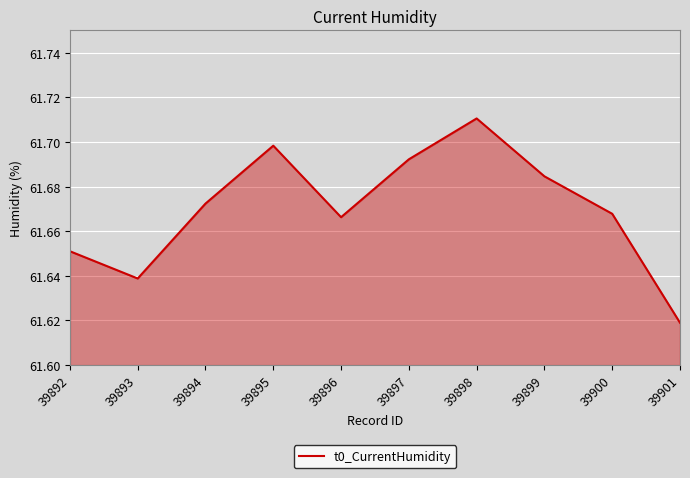

How many values are between 61 and 62?

10